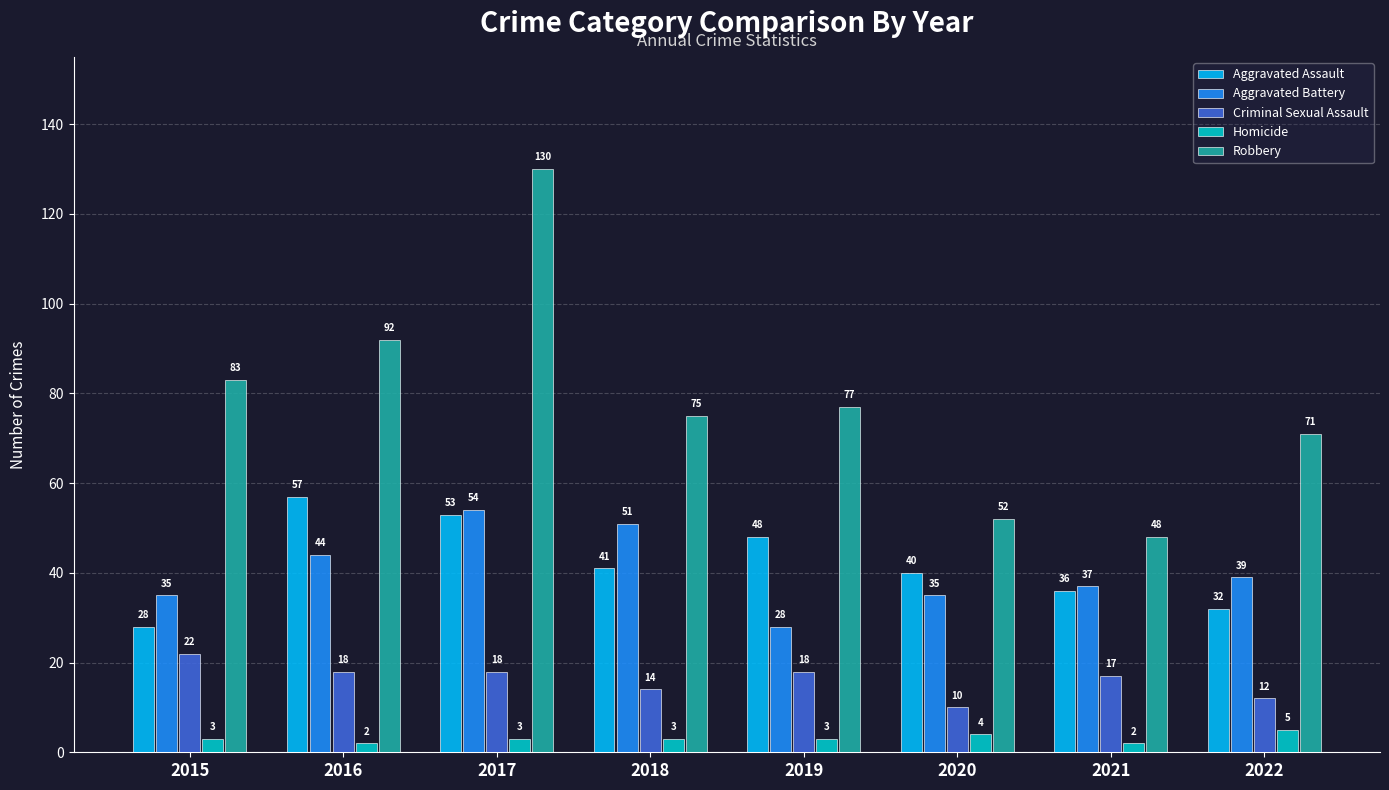

How many bars are there in total?

40